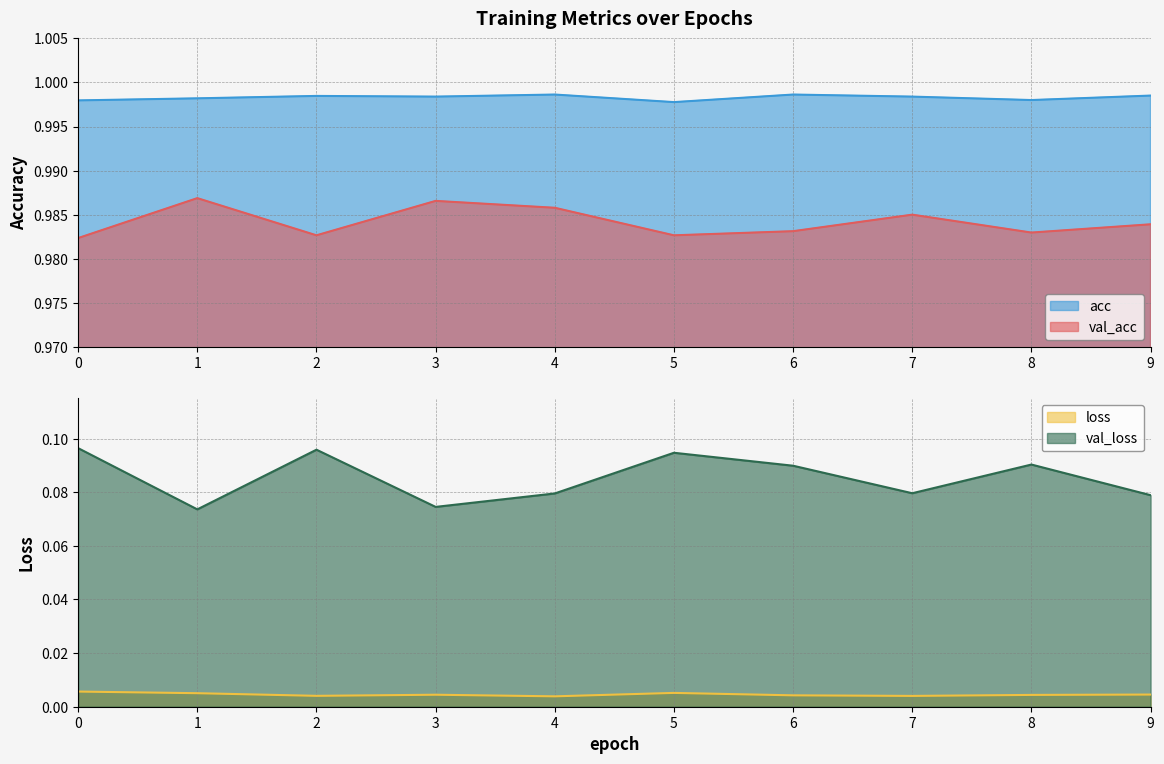

At which category does val_acc reach its first local valley?

2